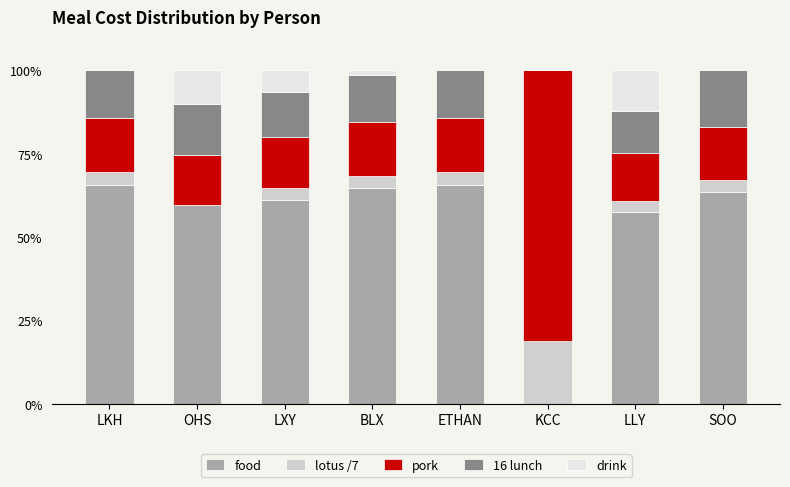

True or false: food has a value of 36.6 at BLX.

False